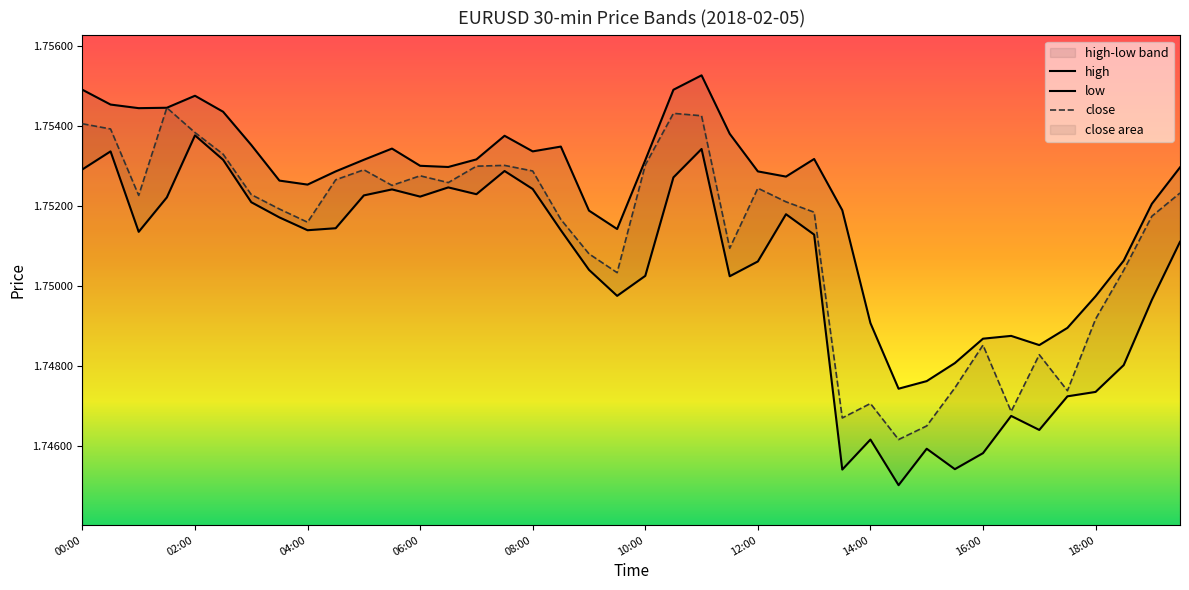

Reading right to left, transcribe all the data shown in this chart.

high: 19:30=1.8	19:00=1.8	18:30=1.8	18:00=1.7	17:30=1.7	17:00=1.7	16:30=1.7	16:00=1.7	15:30=1.7	15:00=1.7	14:30=1.7	14:00=1.7	13:30=1.8	13:00=1.8	12:30=1.8	12:00=1.8	11:30=1.8	11:00=1.8	10:30=1.8	10:00=1.8	09:30=1.8	09:00=1.8	08:30=1.8	08:00=1.8	07:30=1.8	07:00=1.8	06:30=1.8	06:00=1.8	05:30=1.8	05:00=1.8	04:30=1.8	04:00=1.8	03:30=1.8	03:00=1.8	02:30=1.8	02:00=1.8	01:30=1.8	01:00=1.8	00:30=1.8	00:00=1.8
low: 19:30=1.8	19:00=1.7	18:30=1.7	18:00=1.7	17:30=1.7	17:00=1.7	16:30=1.7	16:00=1.7	15:30=1.7	15:00=1.7	14:30=1.7	14:00=1.7	13:30=1.7	13:00=1.8	12:30=1.8	12:00=1.8	11:30=1.8	11:00=1.8	10:30=1.8	10:00=1.8	09:30=1.7	09:00=1.8	08:30=1.8	08:00=1.8	07:30=1.8	07:00=1.8	06:30=1.8	06:00=1.8	05:30=1.8	05:00=1.8	04:30=1.8	04:00=1.8	03:30=1.8	03:00=1.8	02:30=1.8	02:00=1.8	01:30=1.8	01:00=1.8	00:30=1.8	00:00=1.8
close: 19:30=1.8	19:00=1.8	18:30=1.8	18:00=1.7	17:30=1.7	17:00=1.7	16:30=1.7	16:00=1.7	15:30=1.7	15:00=1.7	14:30=1.7	14:00=1.7	13:30=1.7	13:00=1.8	12:30=1.8	12:00=1.8	11:30=1.8	11:00=1.8	10:30=1.8	10:00=1.8	09:30=1.8	09:00=1.8	08:30=1.8	08:00=1.8	07:30=1.8	07:00=1.8	06:30=1.8	06:00=1.8	05:30=1.8	05:00=1.8	04:30=1.8	04:00=1.8	03:30=1.8	03:00=1.8	02:30=1.8	02:00=1.8	01:30=1.8	01:00=1.8	00:30=1.8	00:00=1.8